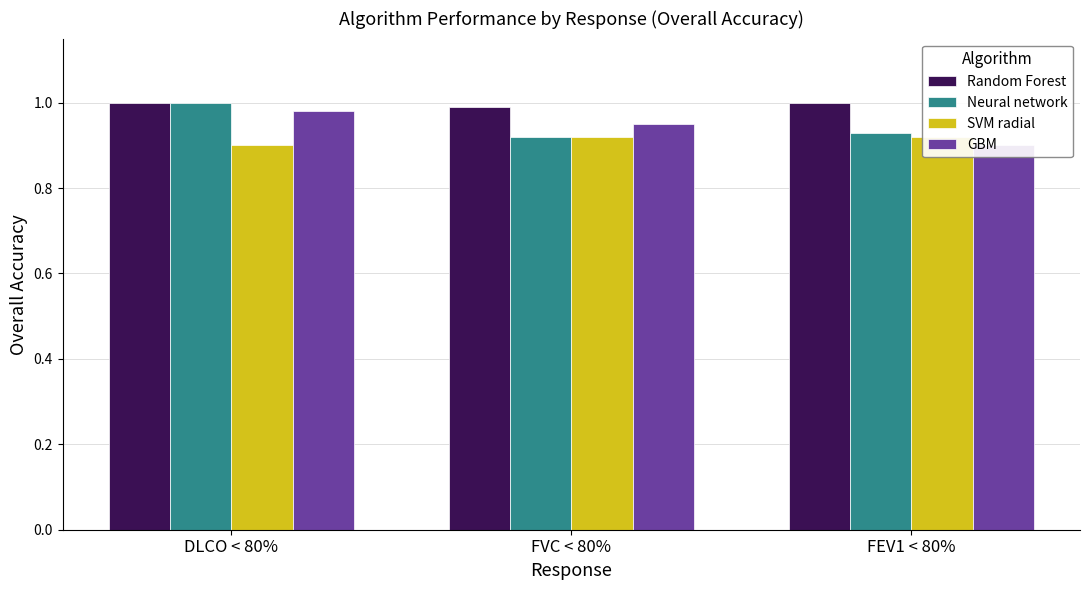

Is the value of GBM at FVC < 80% greater than the value of SVM radial at FEV1 < 80%?

Yes